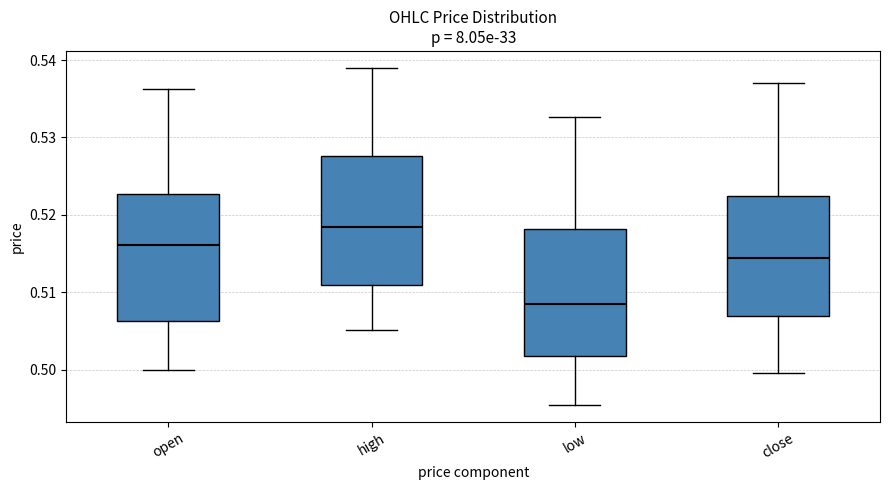

Reading left to right, read every box against the y-axis: the position of its median line, the range the box covers, and the ends of its whiskers. The values are not printed on the chart, so give them approximately, as read against the axis.

open: median 0.516, box 0.506 to 0.523, whiskers 0.500 to 0.536
high: median 0.518, box 0.511 to 0.528, whiskers 0.505 to 0.539
low: median 0.508, box 0.502 to 0.518, whiskers 0.495 to 0.533
close: median 0.514, box 0.507 to 0.522, whiskers 0.500 to 0.537